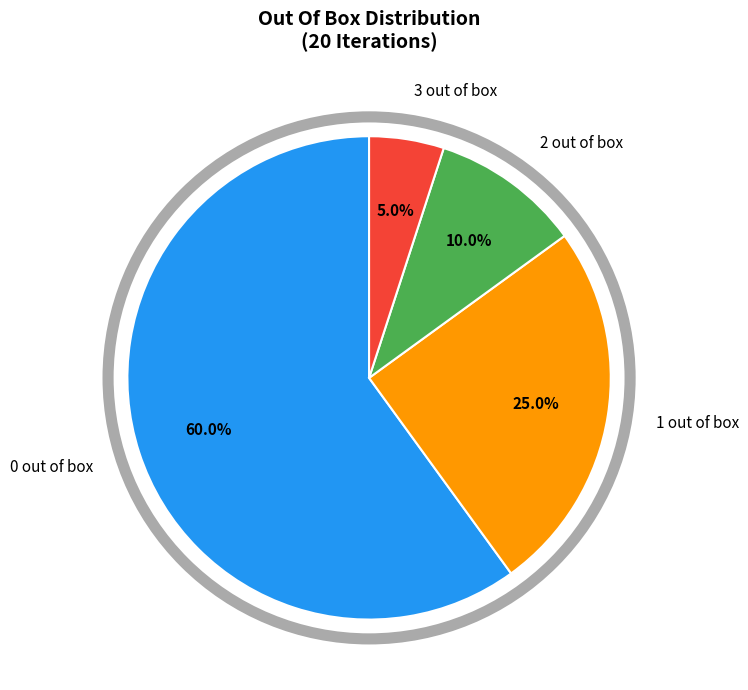

What is the ratio of the value at 2 out of box to the value at 0 out of box?

0.2